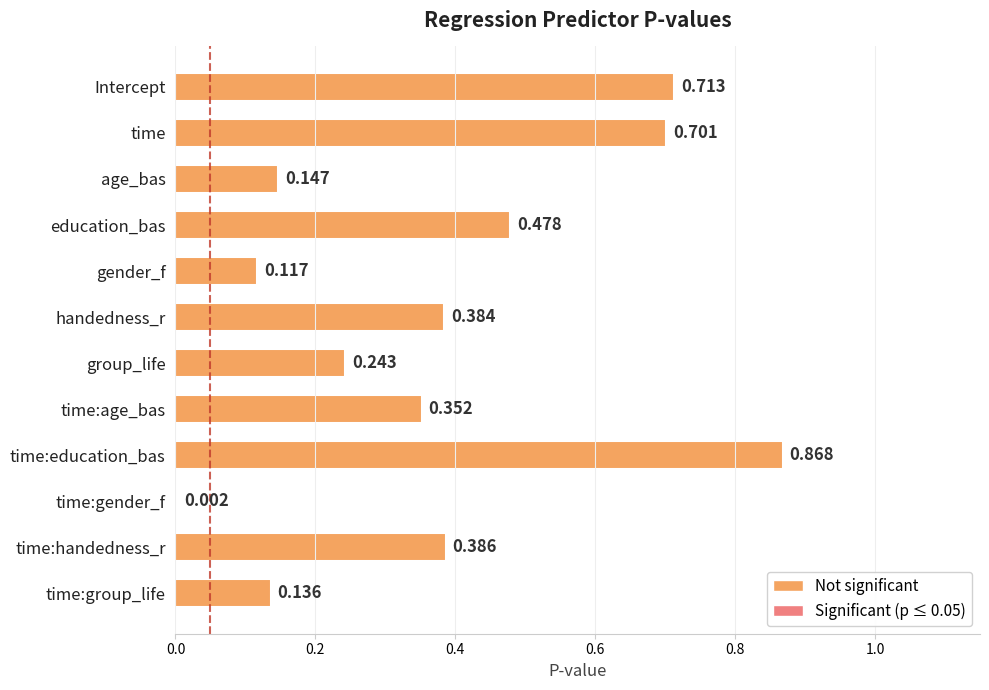

At which label is the value closest to 0?

time:gender_f